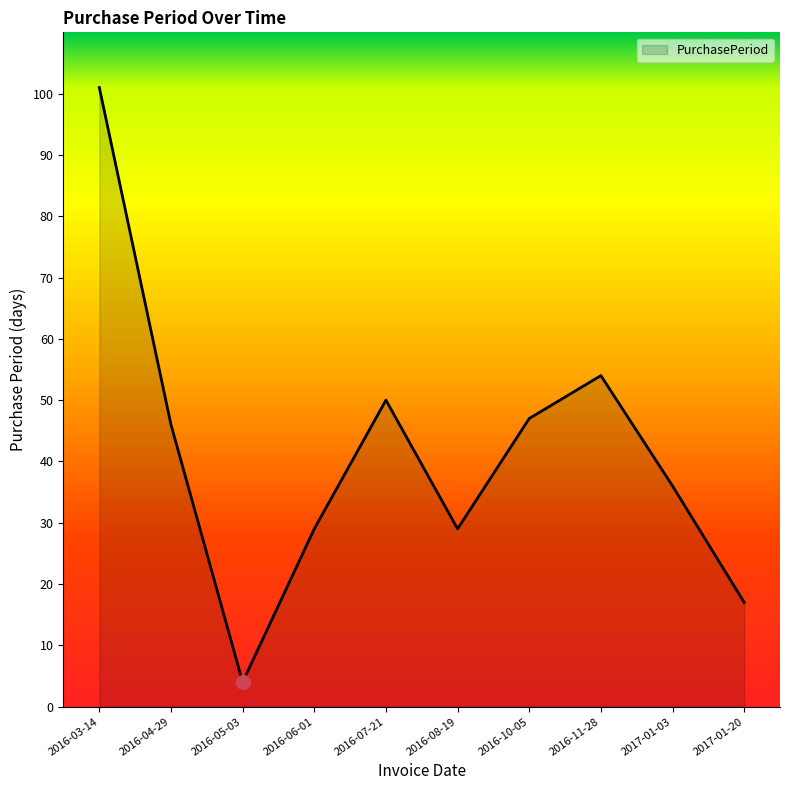

What is the greatest value displayed?

101